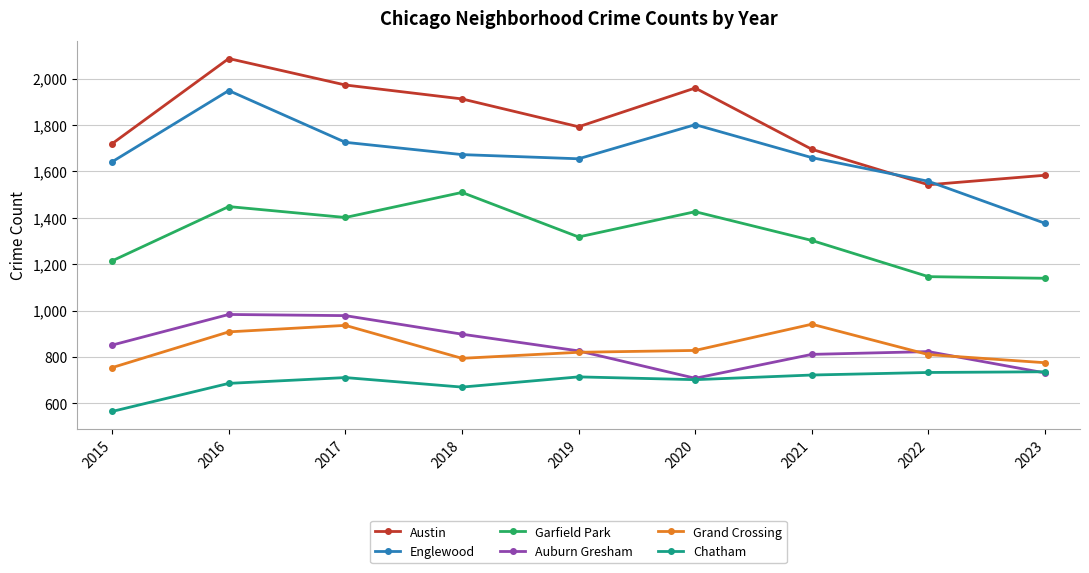

What are all the series names shown in the legend?

Austin, Englewood, Garfield Park, Auburn Gresham, Grand Crossing, Chatham